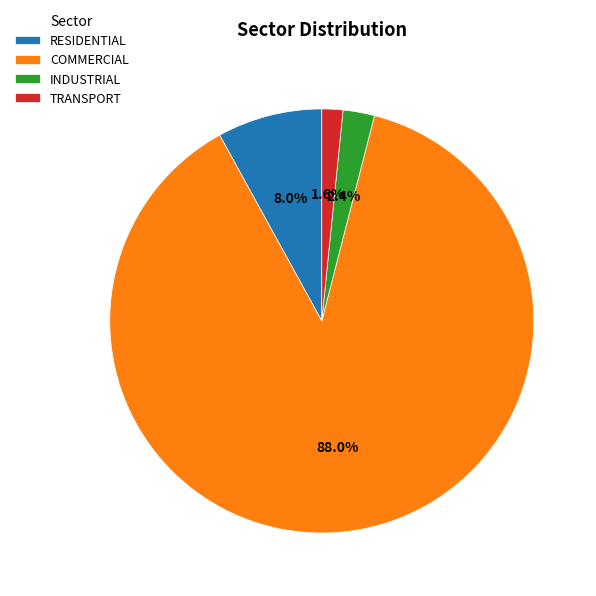

Count the number of slices in the pie.

4